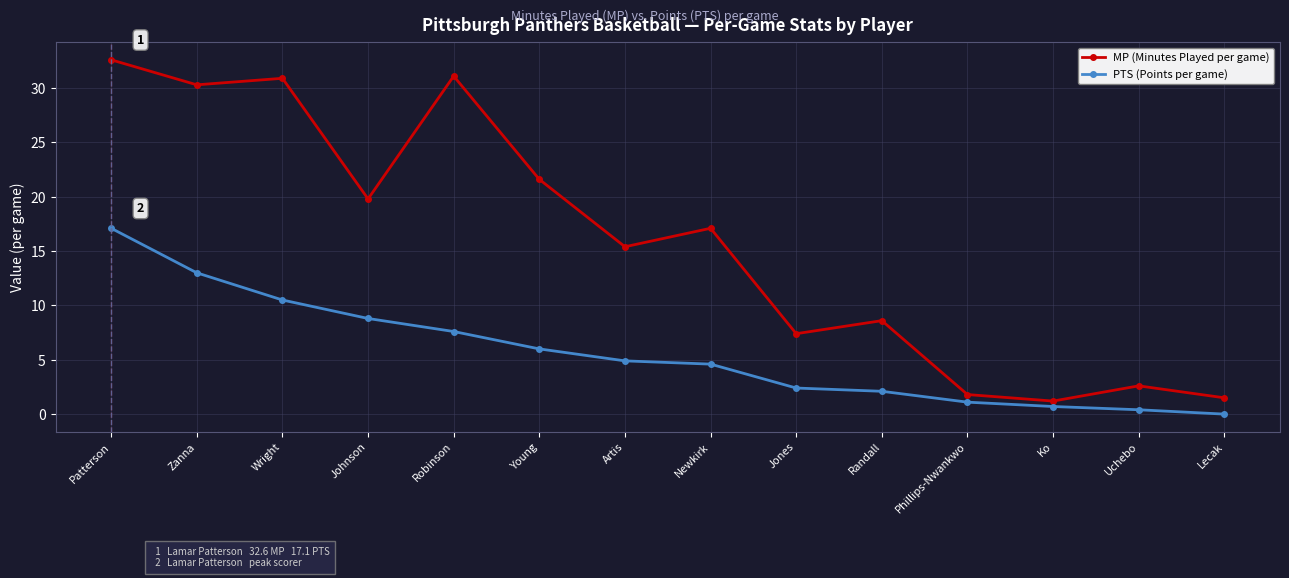

The value of PTS (Points per game) at Artis is 7.7. True or false?

False